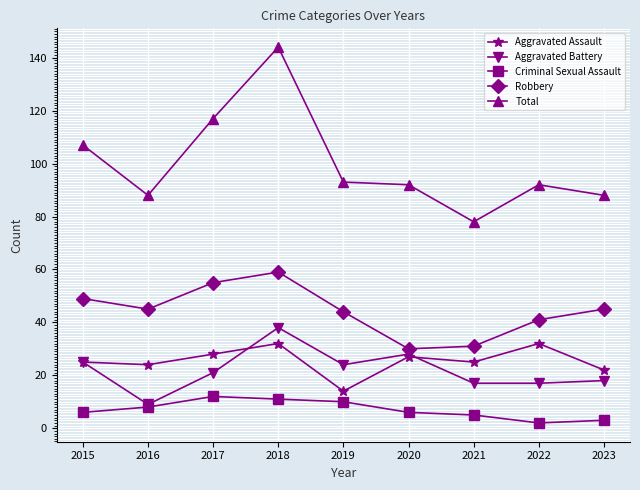

True or false: Criminal Sexual Assault has more than 0 interior local peaks.

True